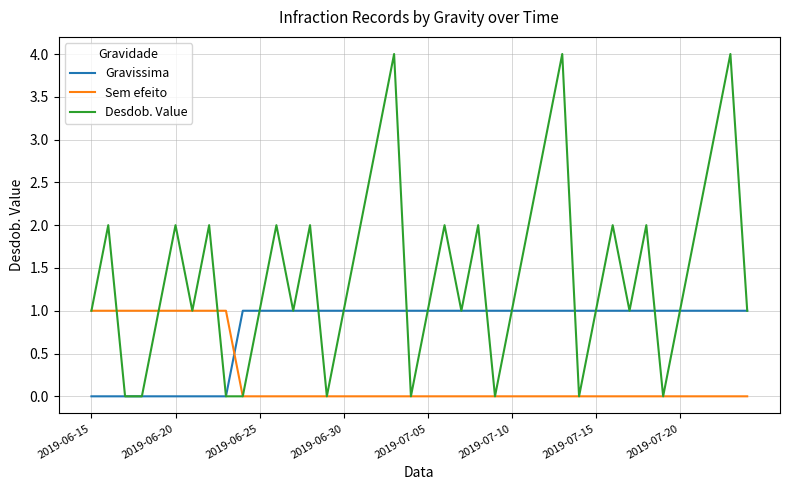

What is the greatest value displayed?

4